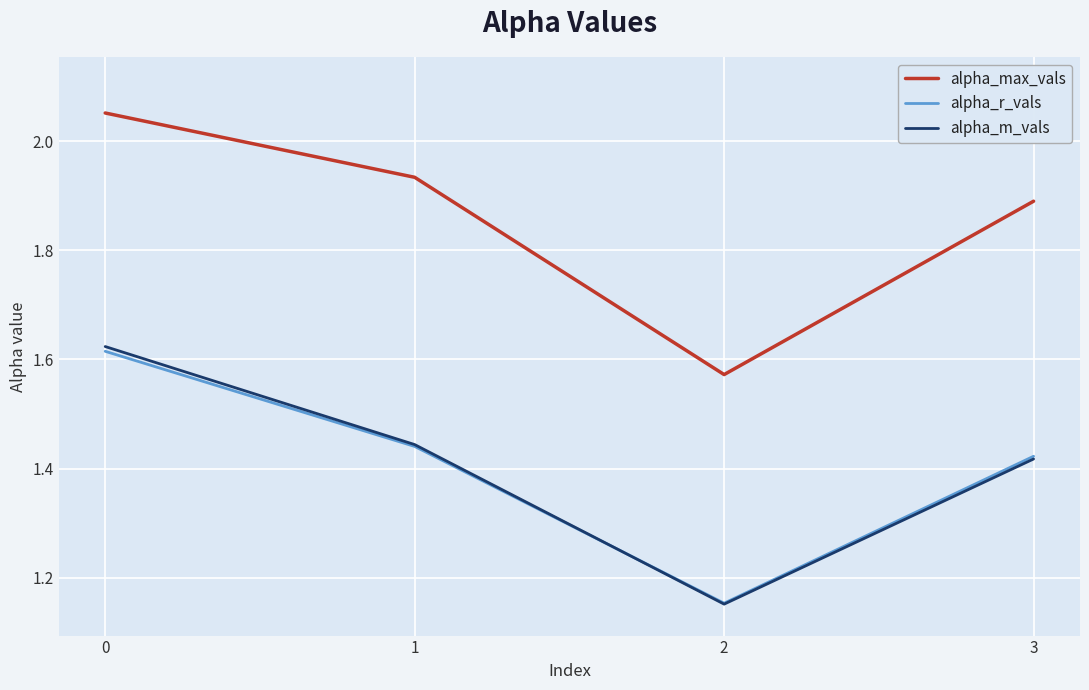

How many series are shown in this chart?

3